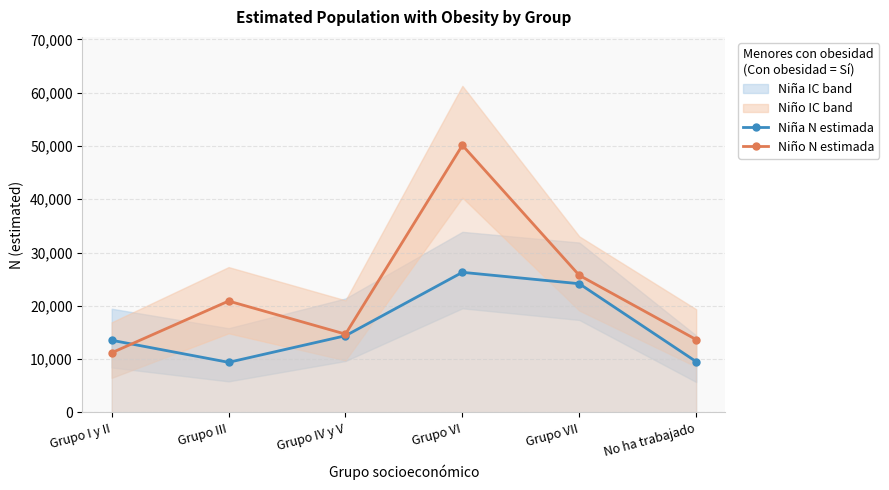

What is the maximum value shown in the chart?

50129